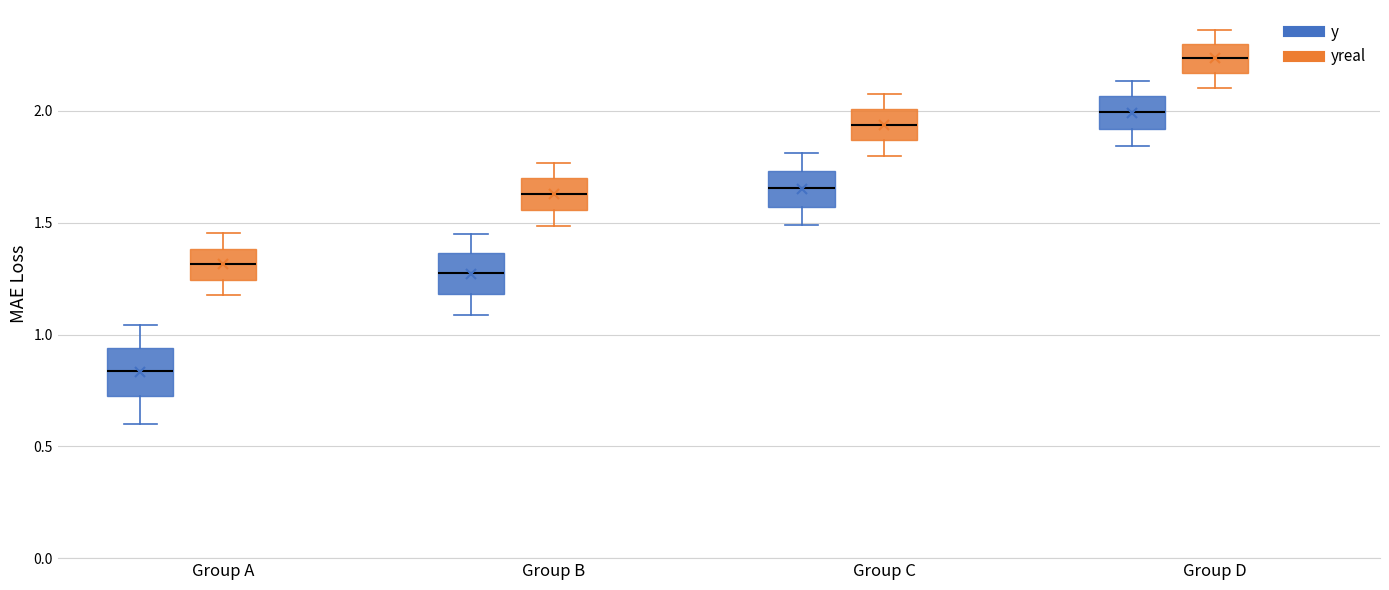

Where does the lower whisker of the box for Group B (y) end on the y-axis? The values are not printed on the chart, so give them approximately, as read against the axis.

1.10